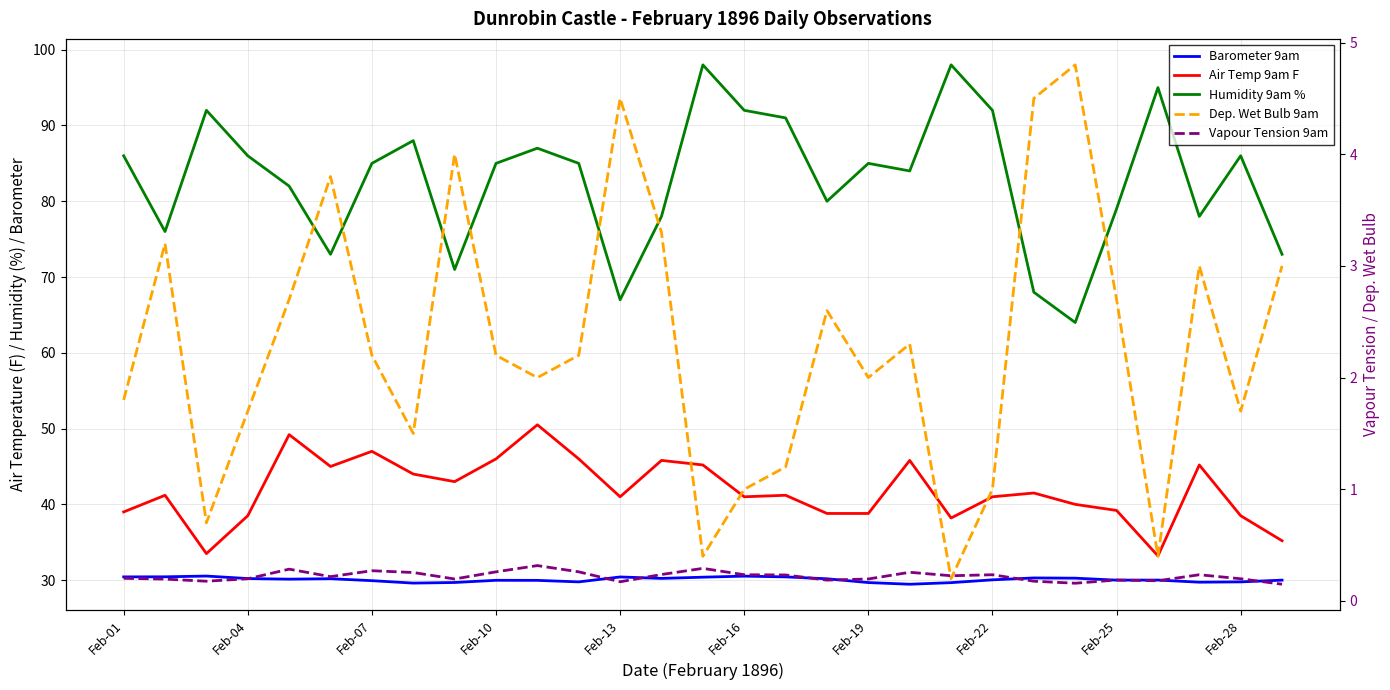

At how many categories does at least one series exceed 31?

29